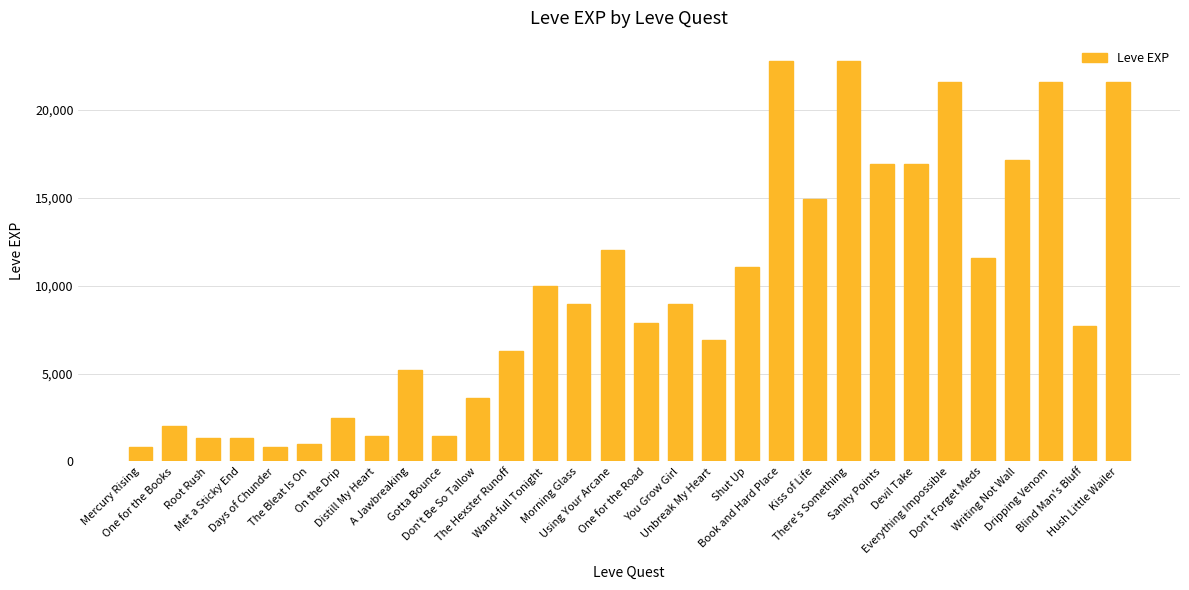

What is the greatest value displayed?

22790